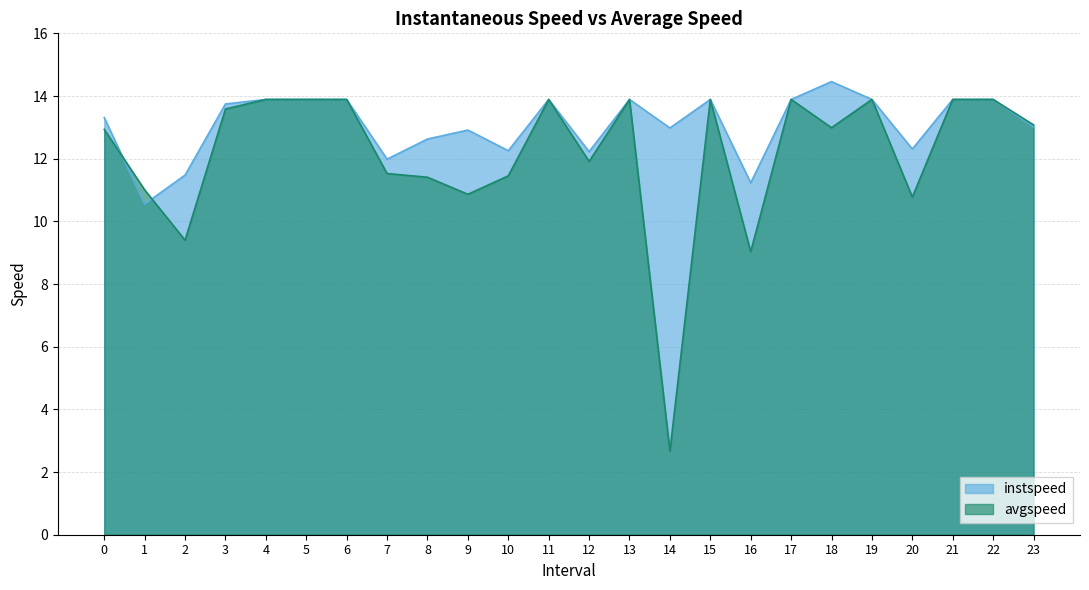

How many values in the instspeed series exceed 13?

14